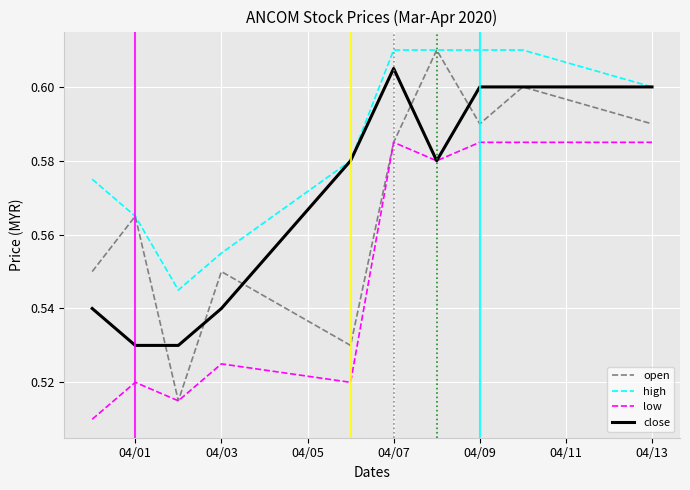

Which series has the largest total across all categories?

high